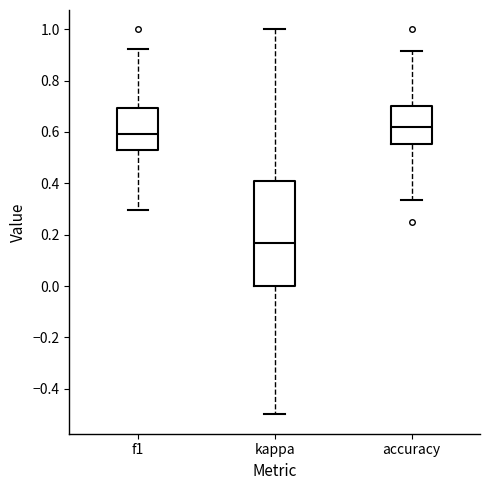

Reading left to right, read every box against the y-axis: the position of its median line, the range the box covers, and the ends of its whiskers. The values are not printed on the chart, so give them approximately, as read against the axis.

f1: median 0.60, box 0.52 to 0.70, whiskers 0.30 to 0.92
kappa: median 0.16, box 0.00 to 0.40, whiskers -0.50 to 1.00
accuracy: median 0.62, box 0.56 to 0.70, whiskers 0.34 to 0.92